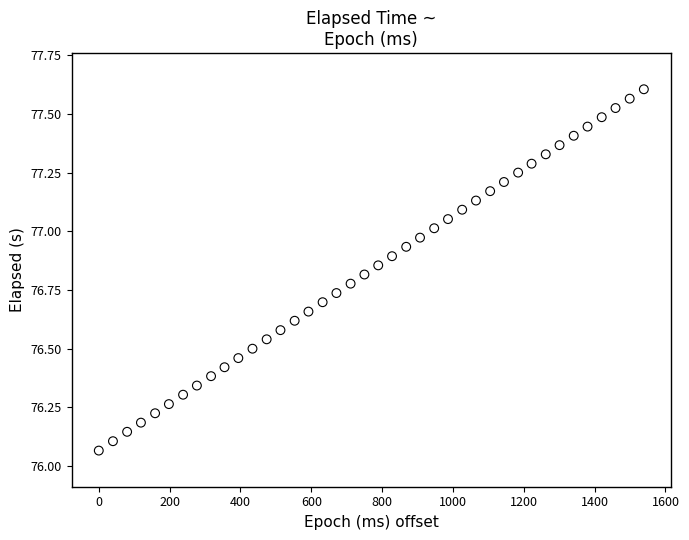

What is the range of Y values (max minus min)?

1.5